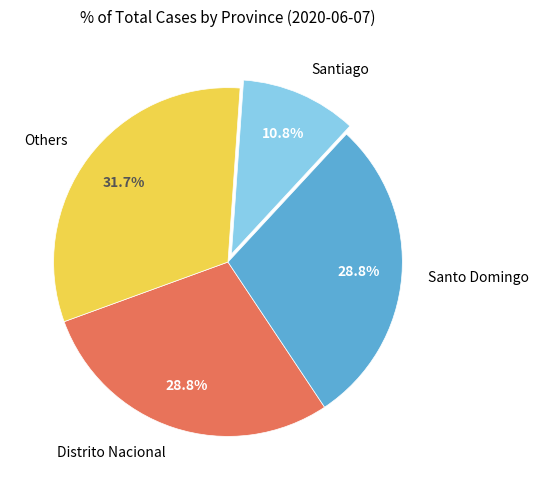

Which slice is the largest?

Others